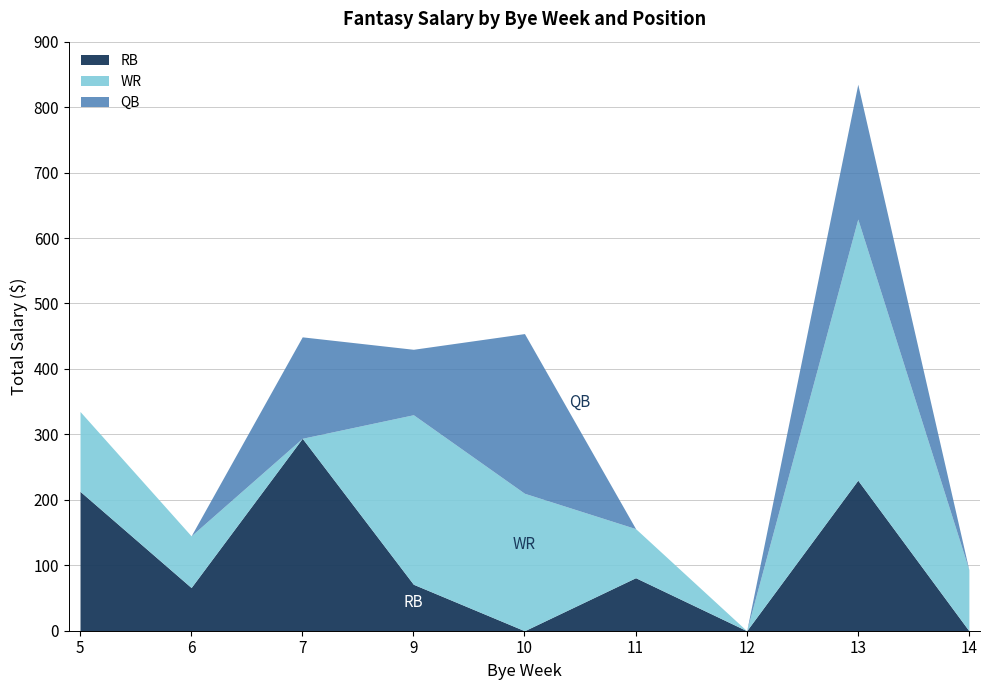

What are all the series names shown in the legend?

RB, WR, QB